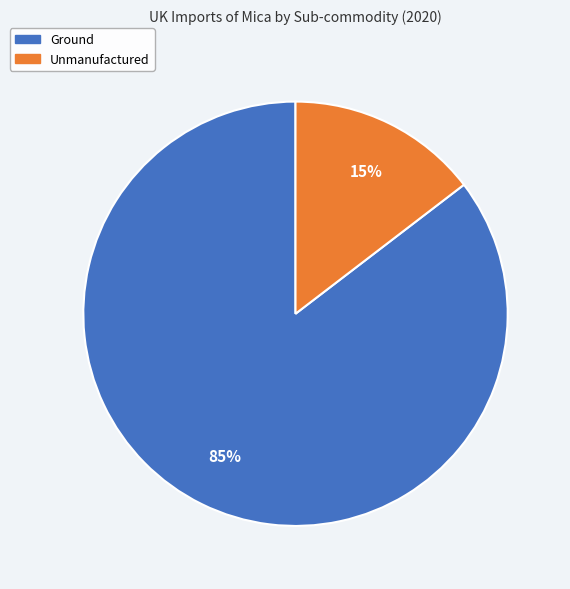

Which slice is the largest?

Ground